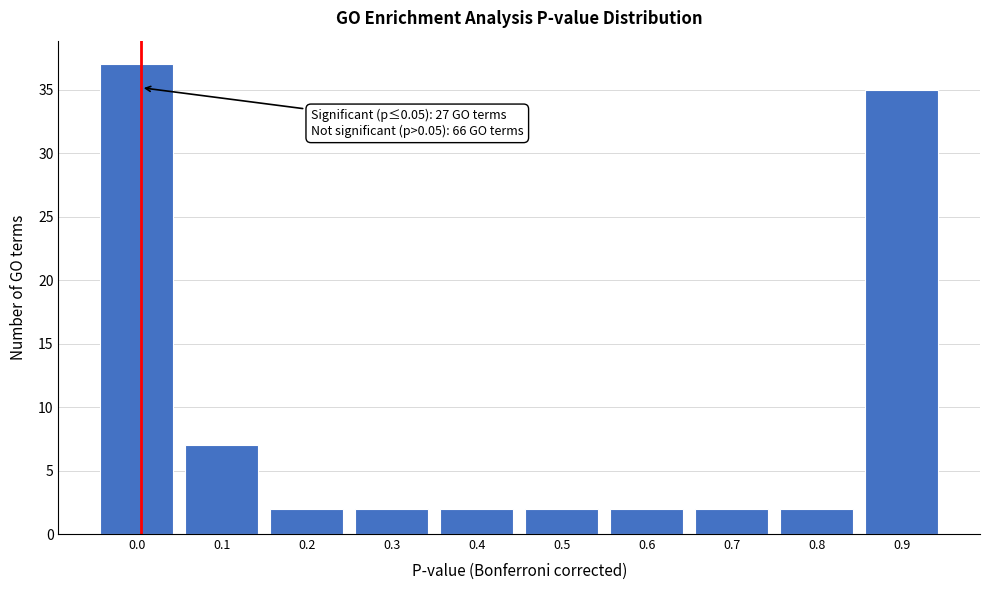

Reading left to right, transcribe all the data shown in this chart.

0.0=37	0.1=7	0.2=2	0.3=2	0.4=2	0.5=2	0.6=2	0.7=2	0.8=2	0.9=35